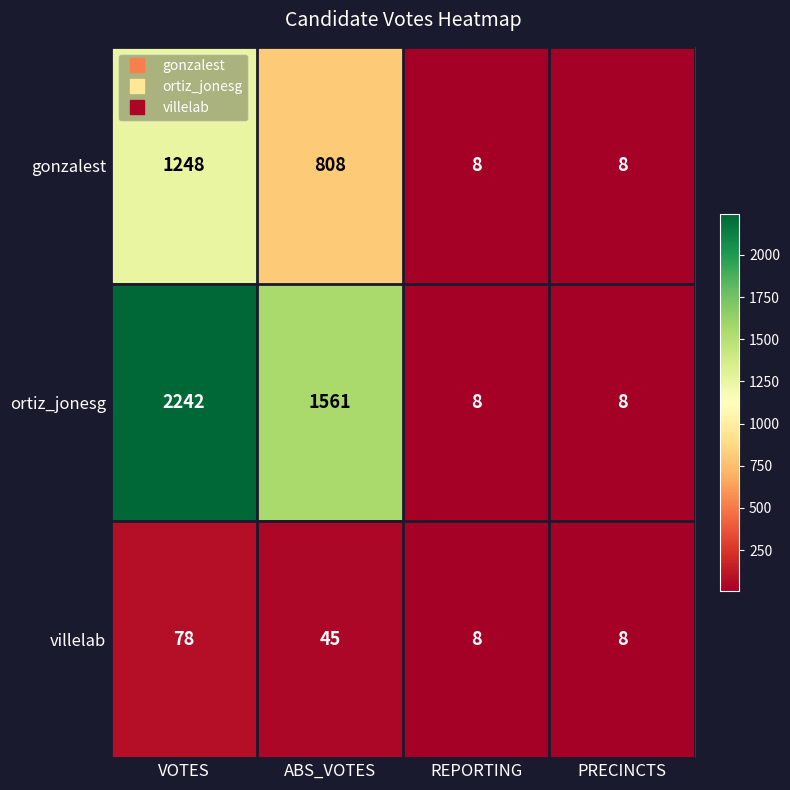

How many data points in ortiz_jonesg are less than 1561?

2